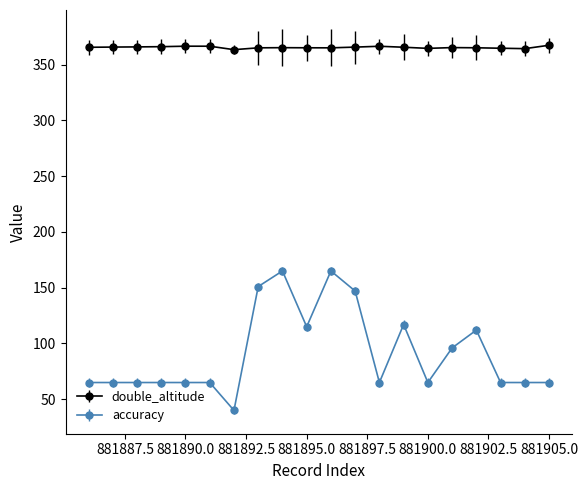

Which series has the largest range (max minus min)?

accuracy